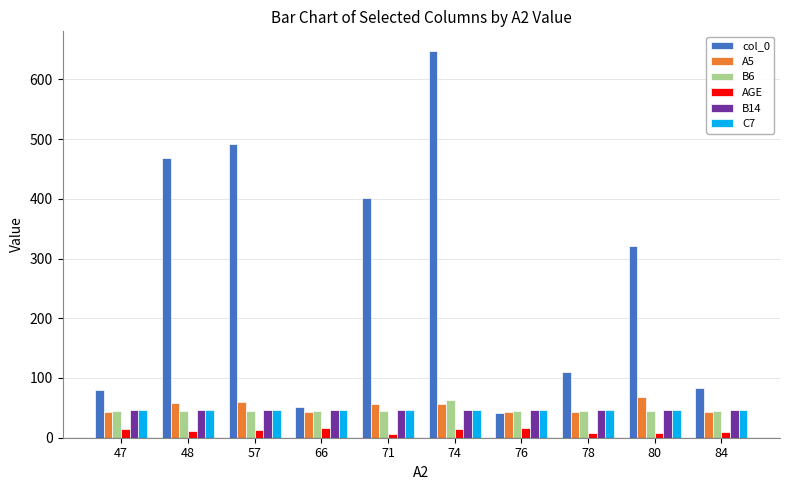

What is the minimum value shown in the chart?

6